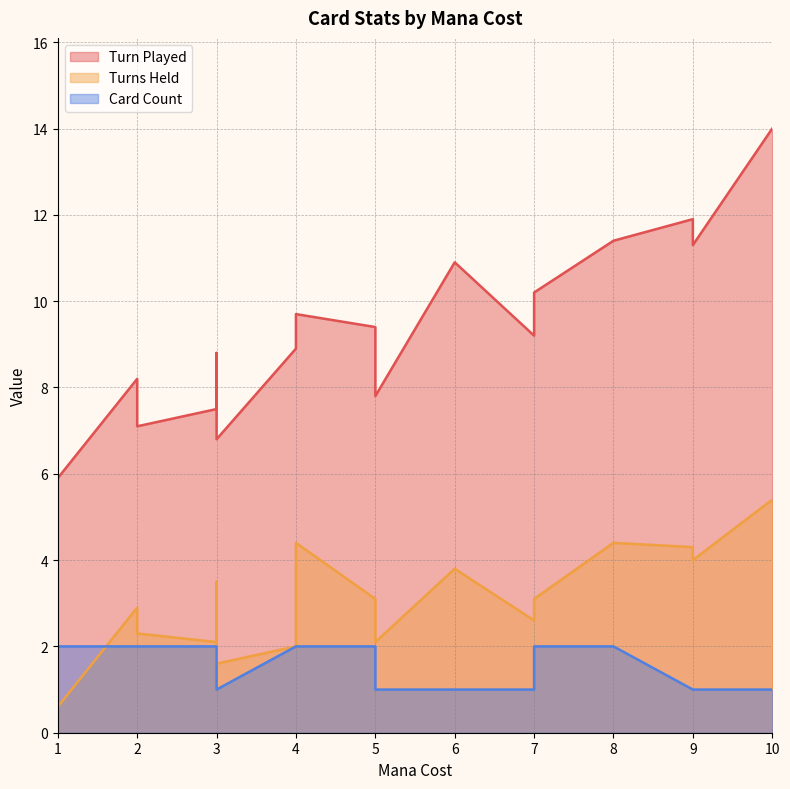

Which category has the highest value in the Card Count series?

1